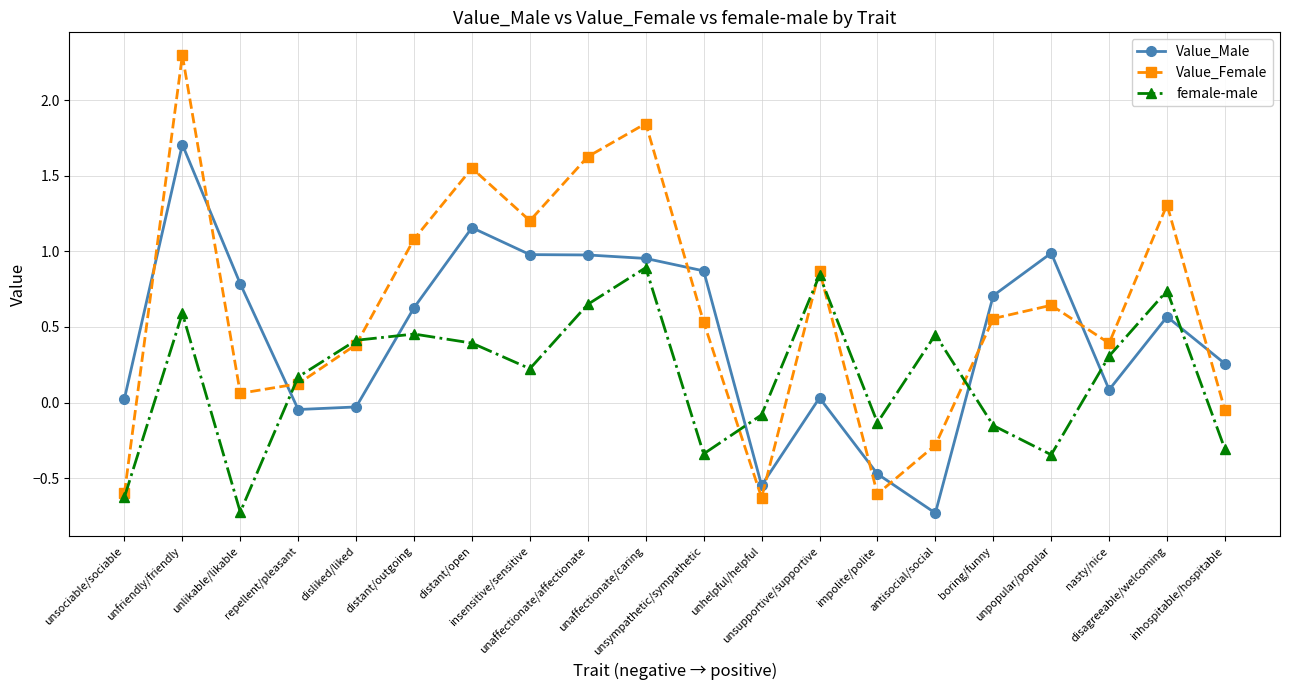

How many intersections are there between Value_Male and Value_Female?

10